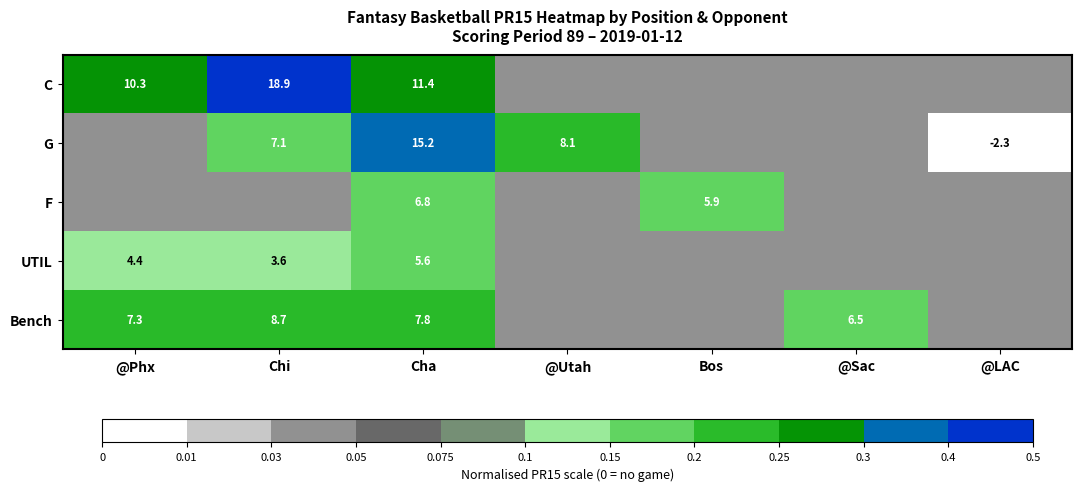

At which category is the sum across all series the highest?

Cha